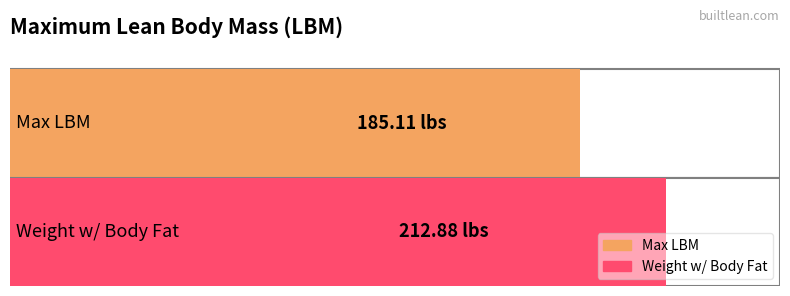

Rank the categories by value from highest to lowest.

Weight w/ Body Fat, Max LBM